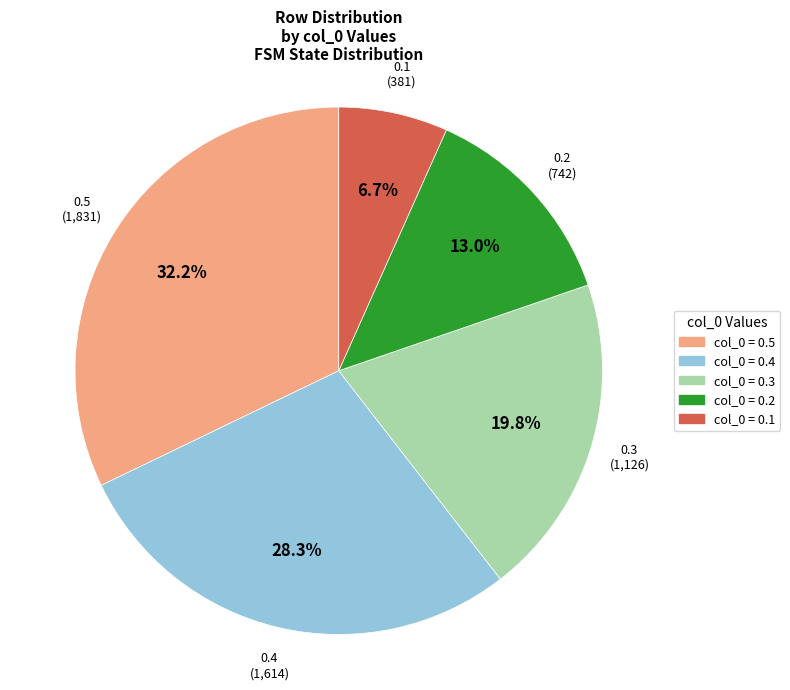

Is it true that 0.4 is 28% of the pie?

True